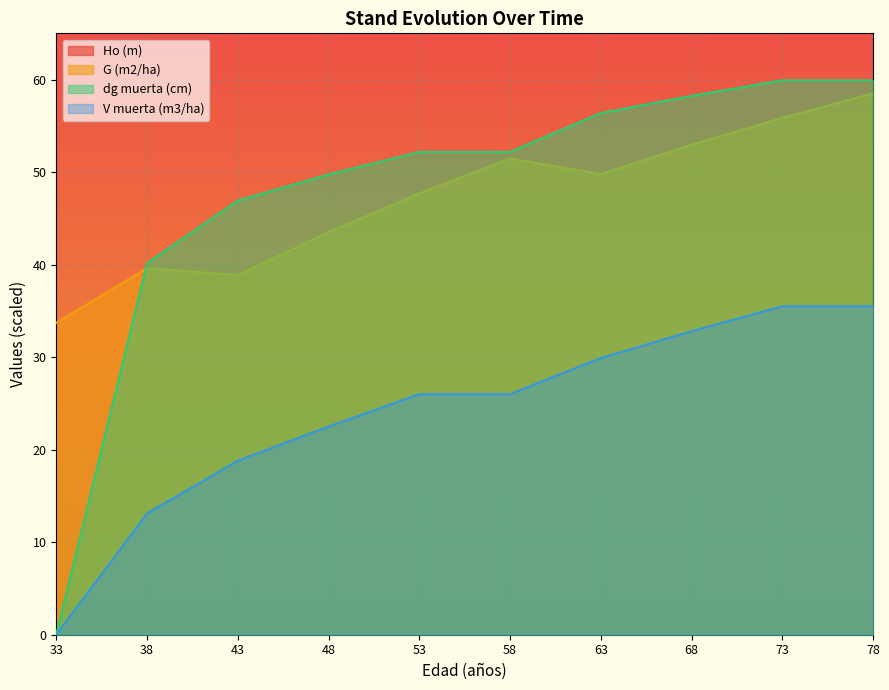

True or false: dg muerta (cm) and V muerta (m3/ha) cross at least once.

False